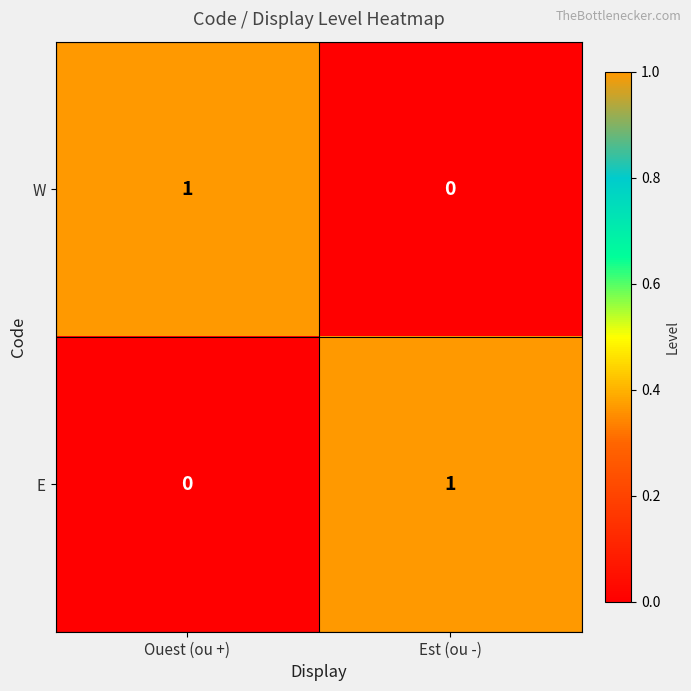

Reading left to right, what are all the values shown in this chart?

W: Ouest (ou +)=1	Est (ou -)=0
E: Ouest (ou +)=0	Est (ou -)=1